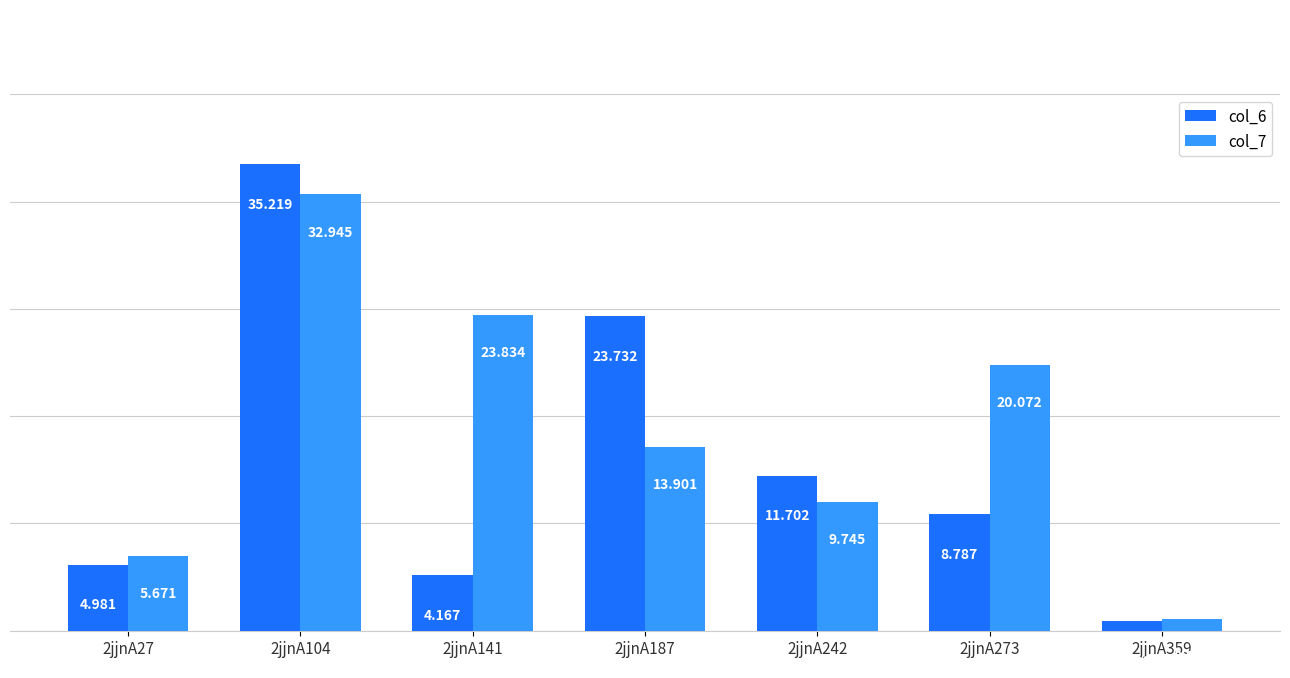

How many groups of bars are there?

7